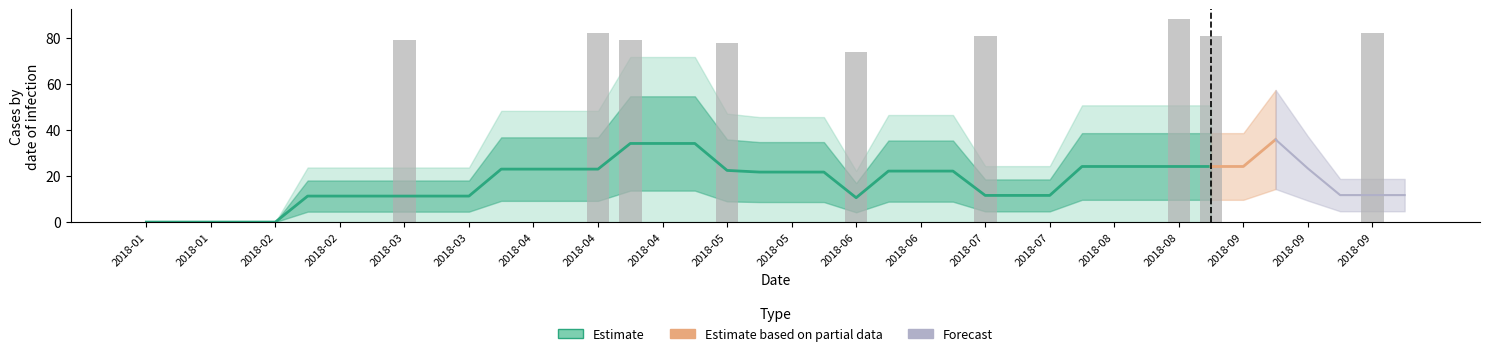

Between 2018-03-04 and 2018-10-07, which is larger?

2018-03-04